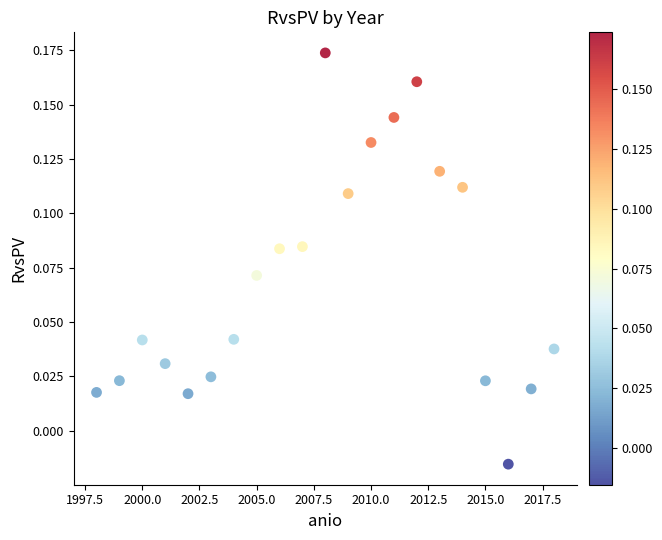

What is the range of X values (max minus min)?

20.0